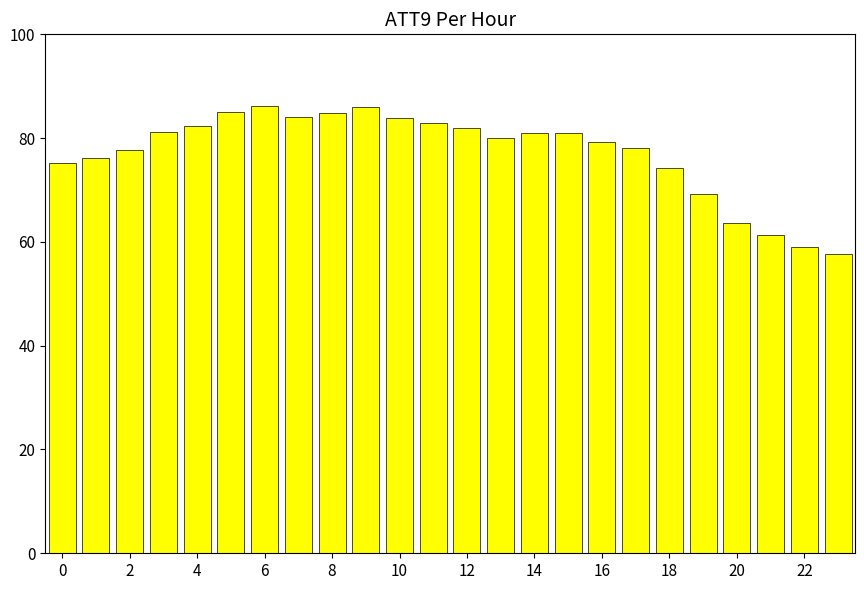

How many categories are shown in the chart?

24